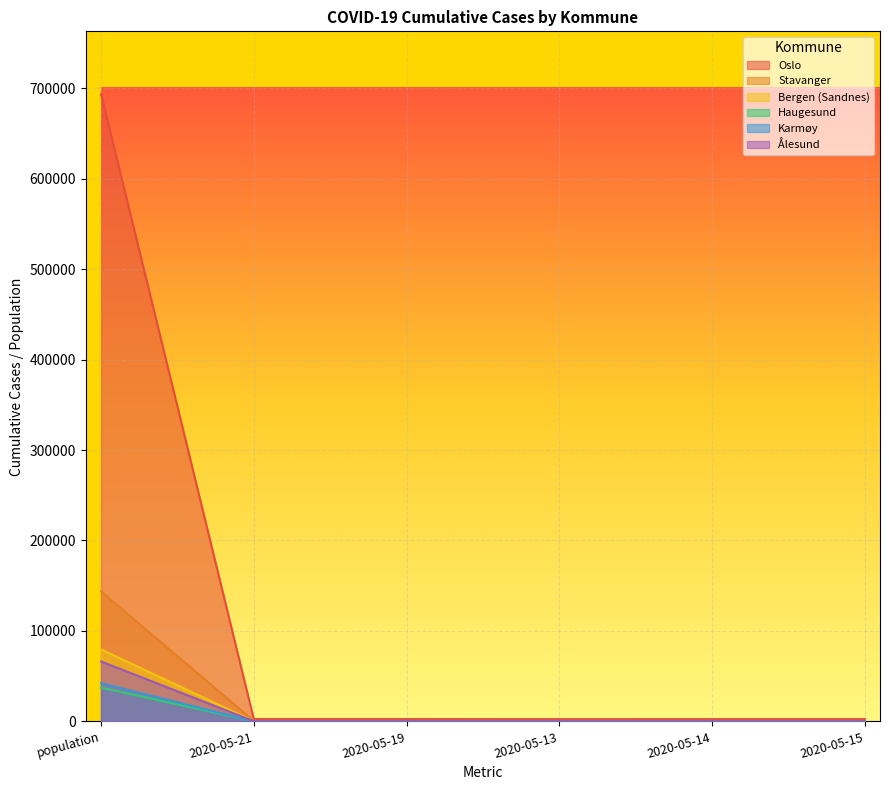

Rank the series by their maximum value, from highest to lowest.

Oslo, Stavanger, Bergen (Sandnes), Ålesund, Karmøy, Haugesund